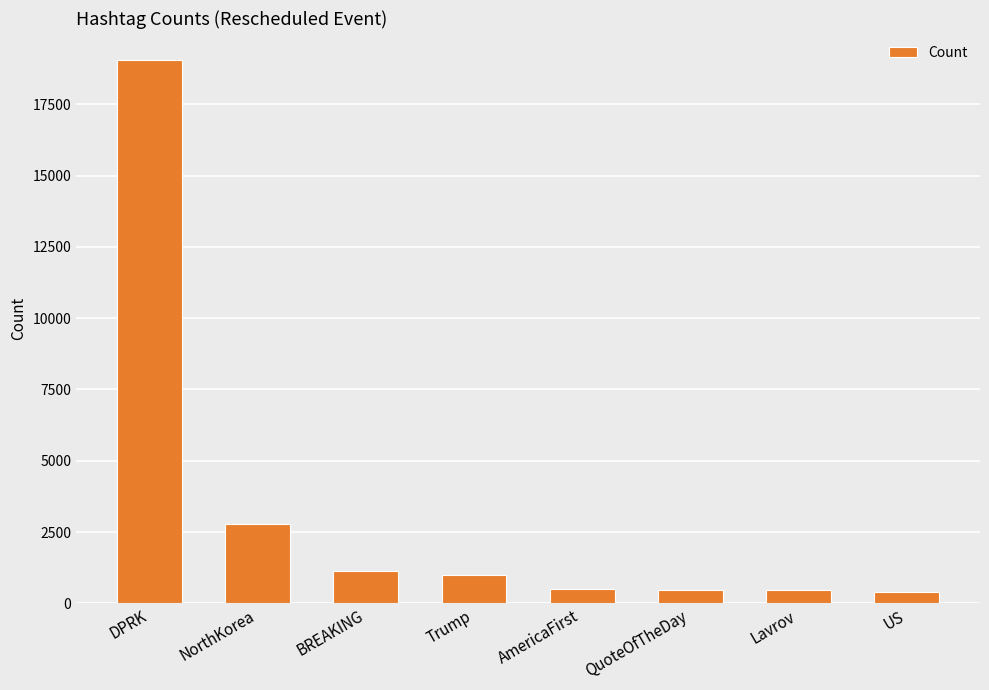

What is the label of the 8th bar from the right?

DPRK